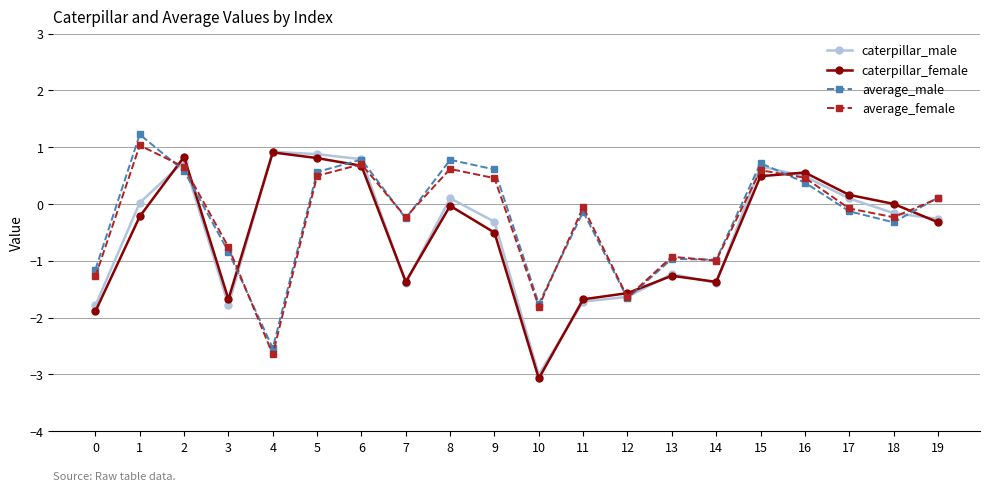

At which label is caterpillar_female closest to -1?

13